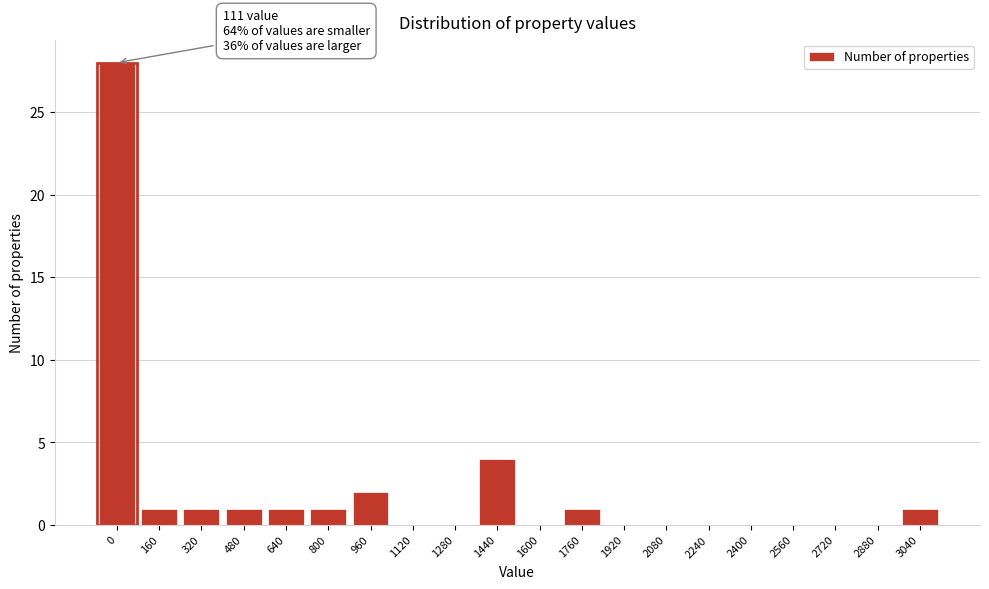

Reading left to right, list all the values displayed in this chart.

0=28	160=1	320=1	480=1	640=1	800=1	960=2	1120=0	1280=0	1440=4	1600=0	1760=1	1920=0	2080=0	2240=0	2400=0	2560=0	2720=0	2880=0	3040=1